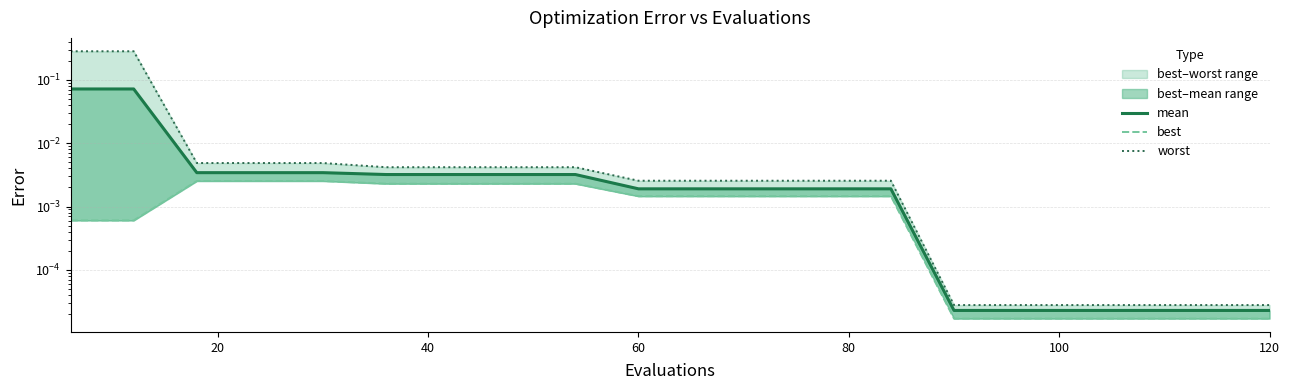

What is the sum of all mean values?

0.2